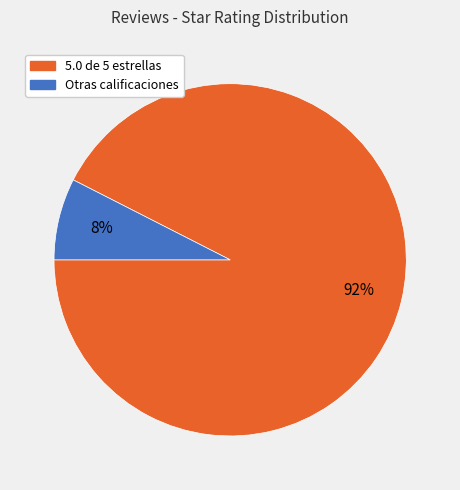

To the nearest percent, what is the average slice percentage?

50%